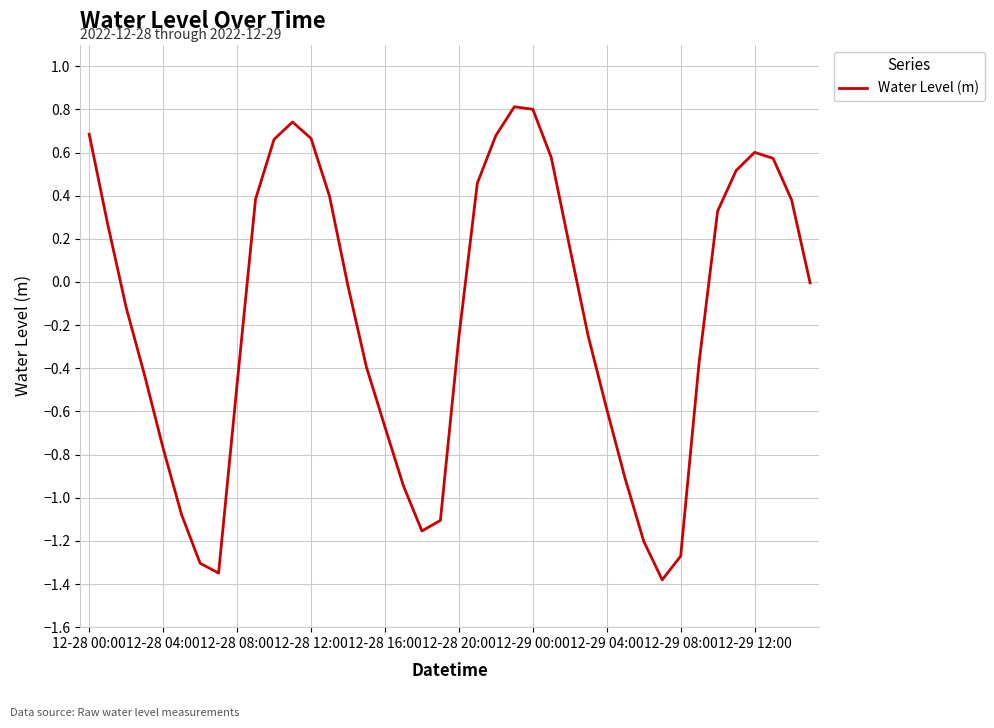

What is the maximum value shown in the chart?

0.8